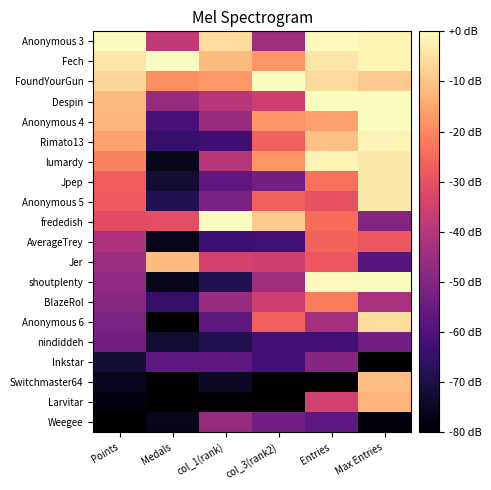

Between Medals and Entries, which is larger?

Entries